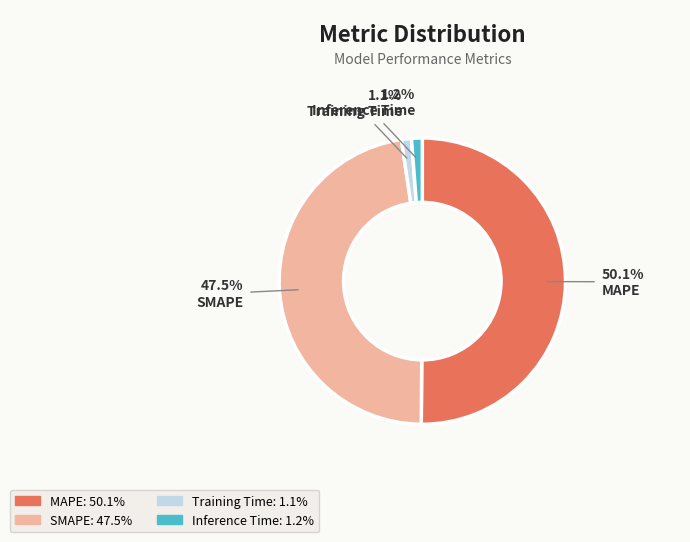

Which category has the biggest portion of the pie?

MAPE